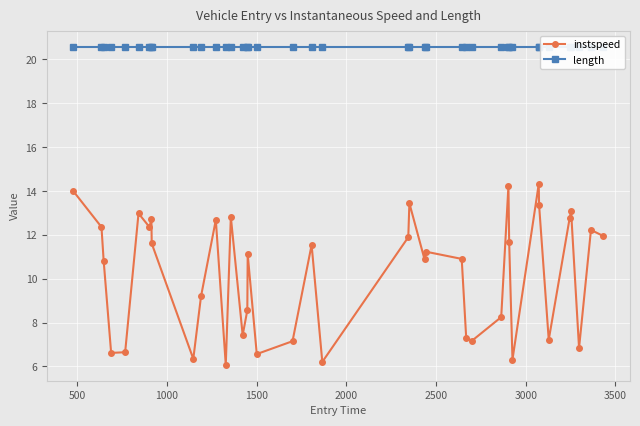

True or false: instspeed has more than 1 interior local peaks.

True